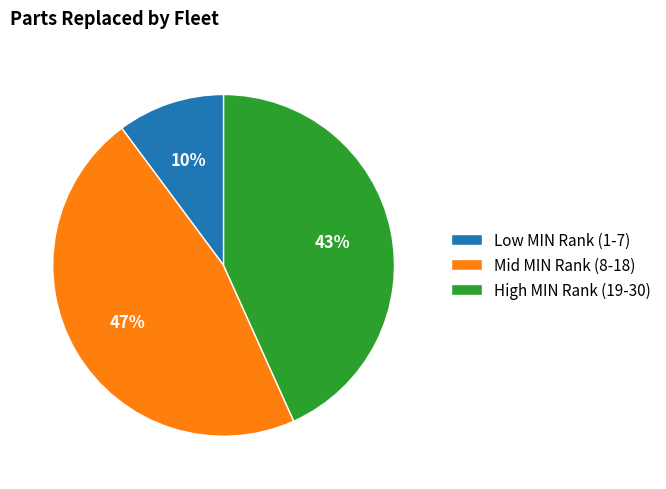

What is the ratio of the value at High MIN Rank (19-30) to the value at Mid MIN Rank (8-18)?

0.9